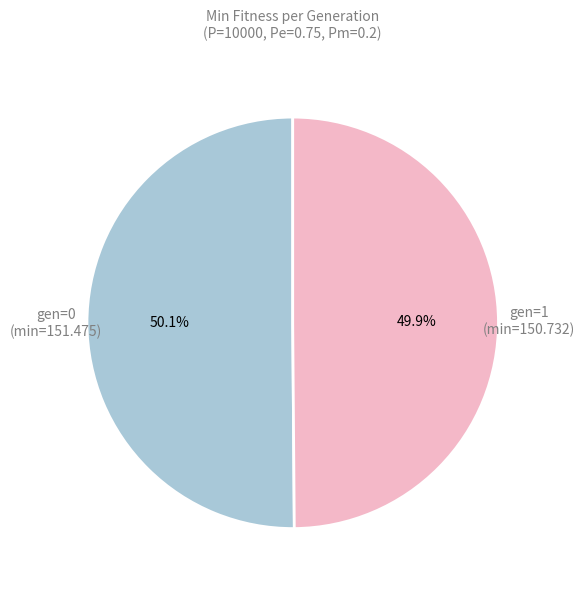

Is there any slice that represents more than half of the pie?

Yes